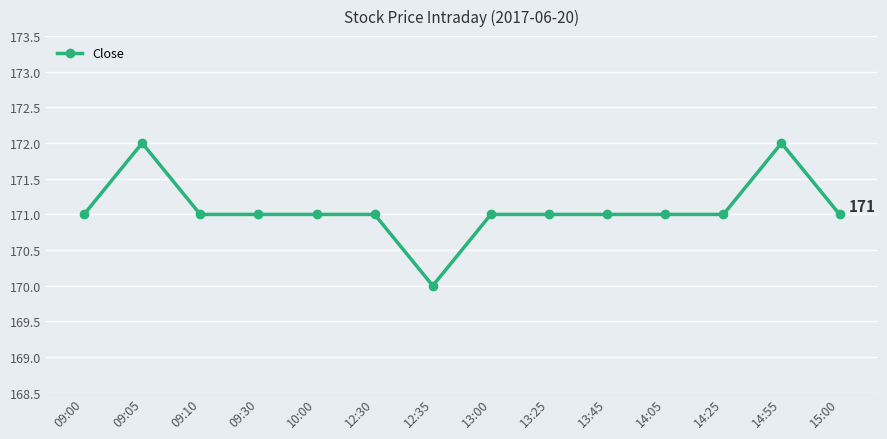

What is the sum of the values at 13:45 and 14:25?

342